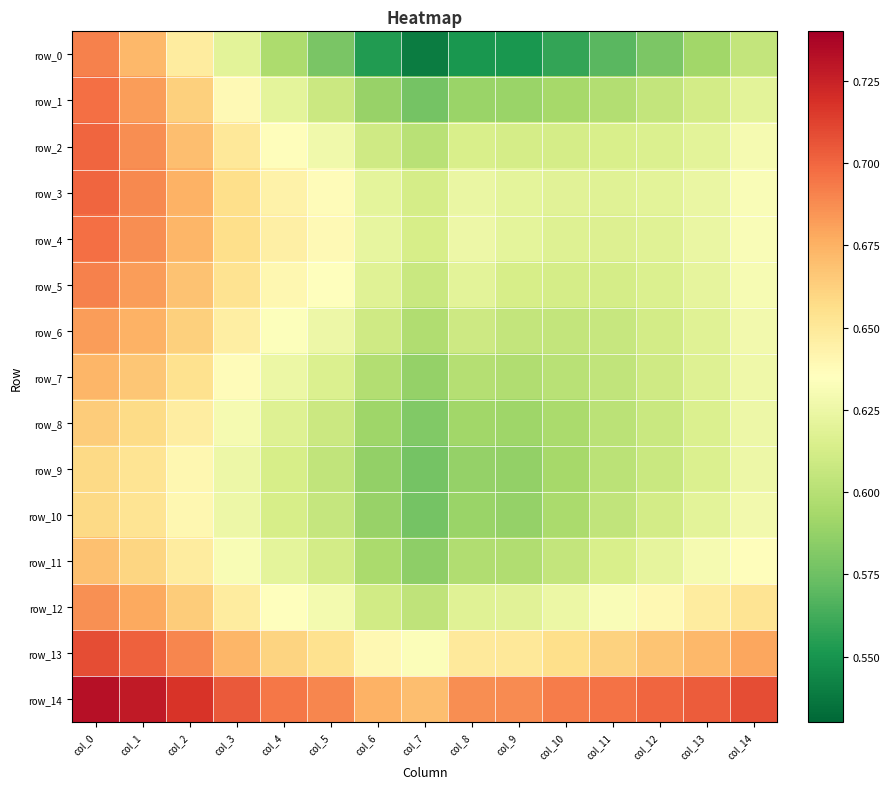

What is the difference between the maximum and minimum values in the row_13 series?

0.1